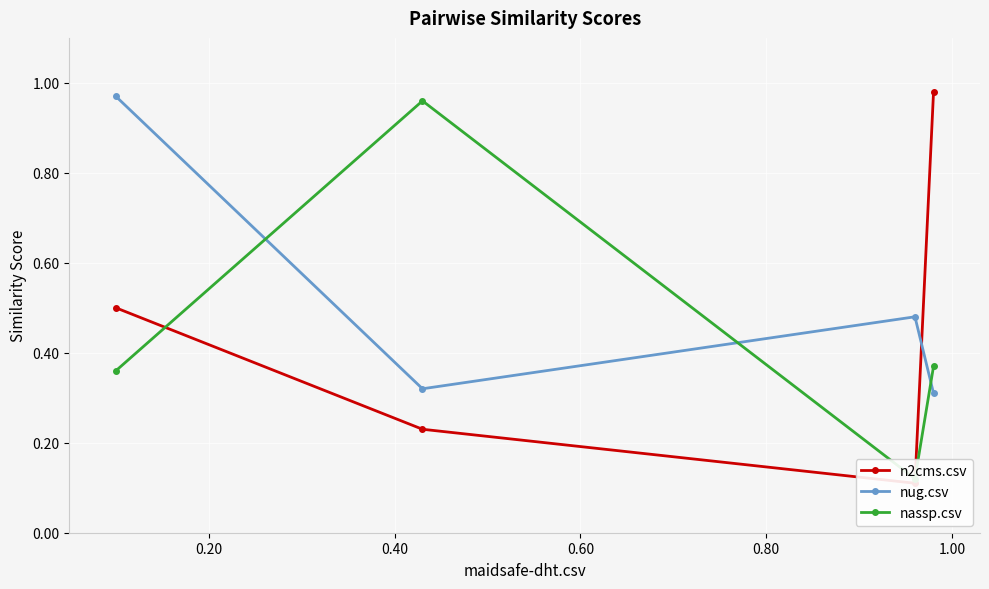

At how many categories does at least one series exceed 0?

4